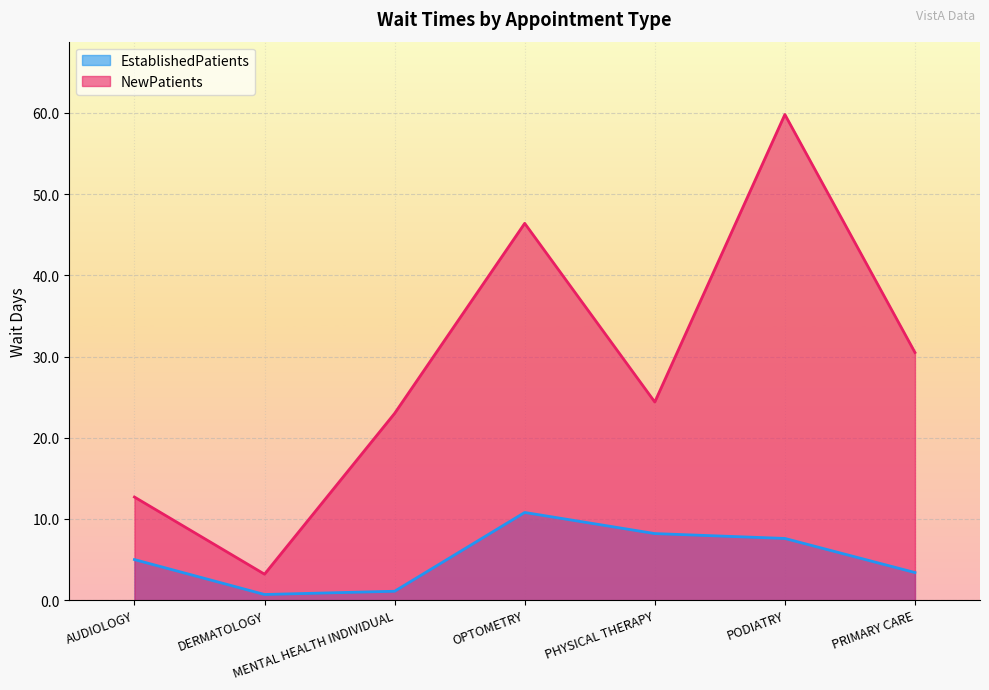

Reading left to right, what are all the values shown in this chart?

EstablishedPatients: 5.0	0.7	1.1	10.8	8.2	7.6	3.4
NewPatients: 12.7	3.2	23.0	46.4	24.4	59.8	30.5